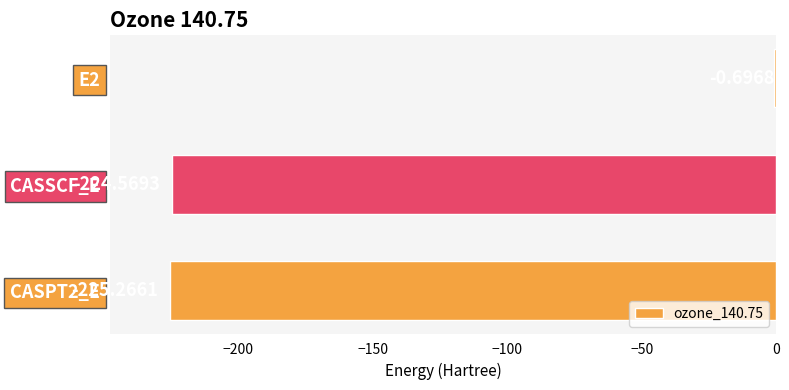

What is the sum of all values?

-450.5